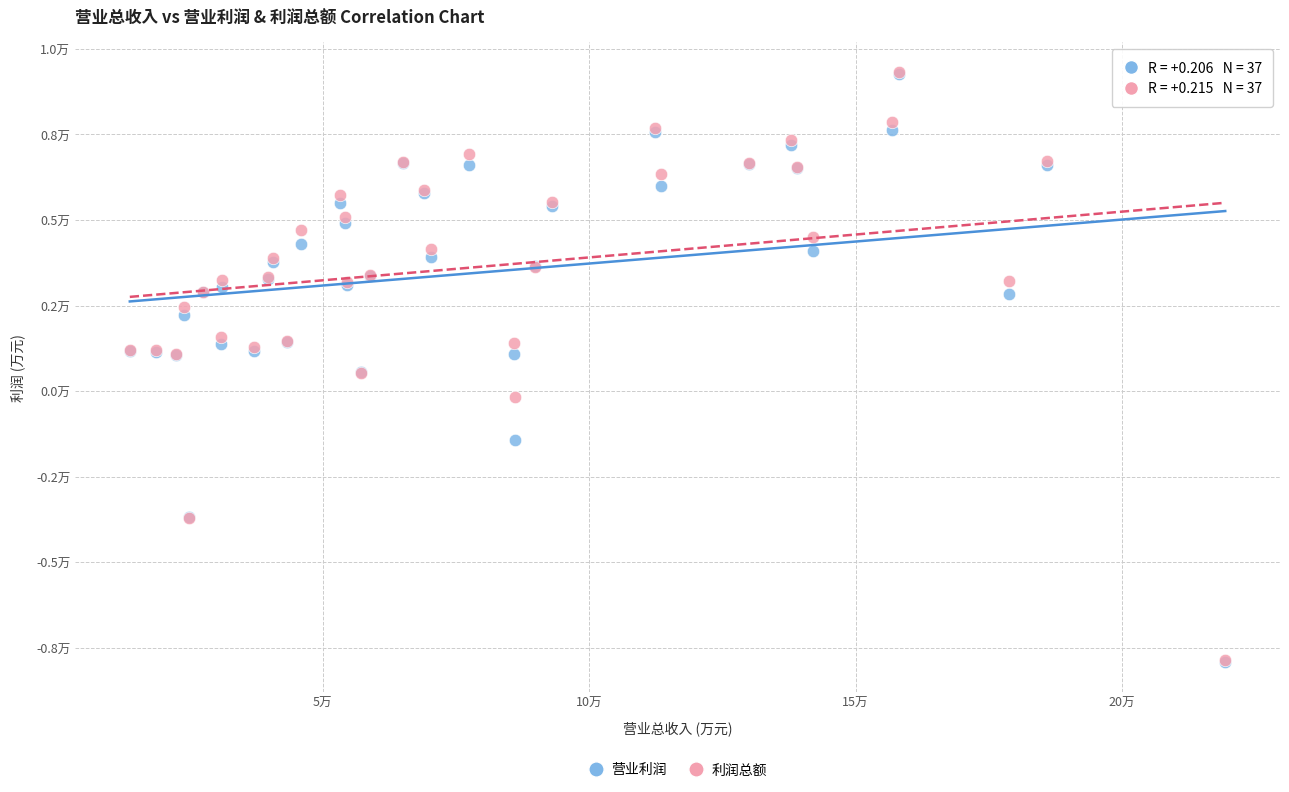

Which series has the largest Y range (max minus min)?

利润总额